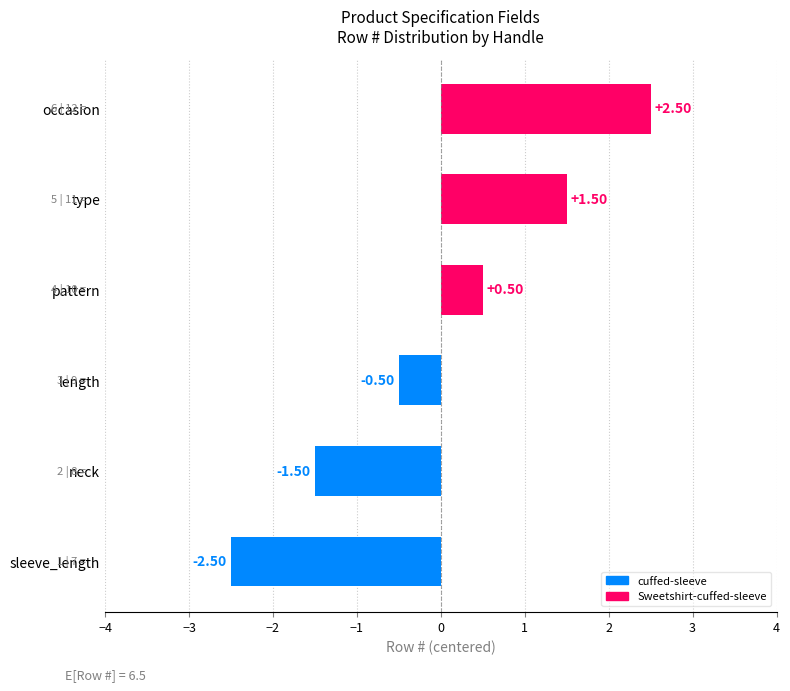

Does the chart contain any negative values?

Yes